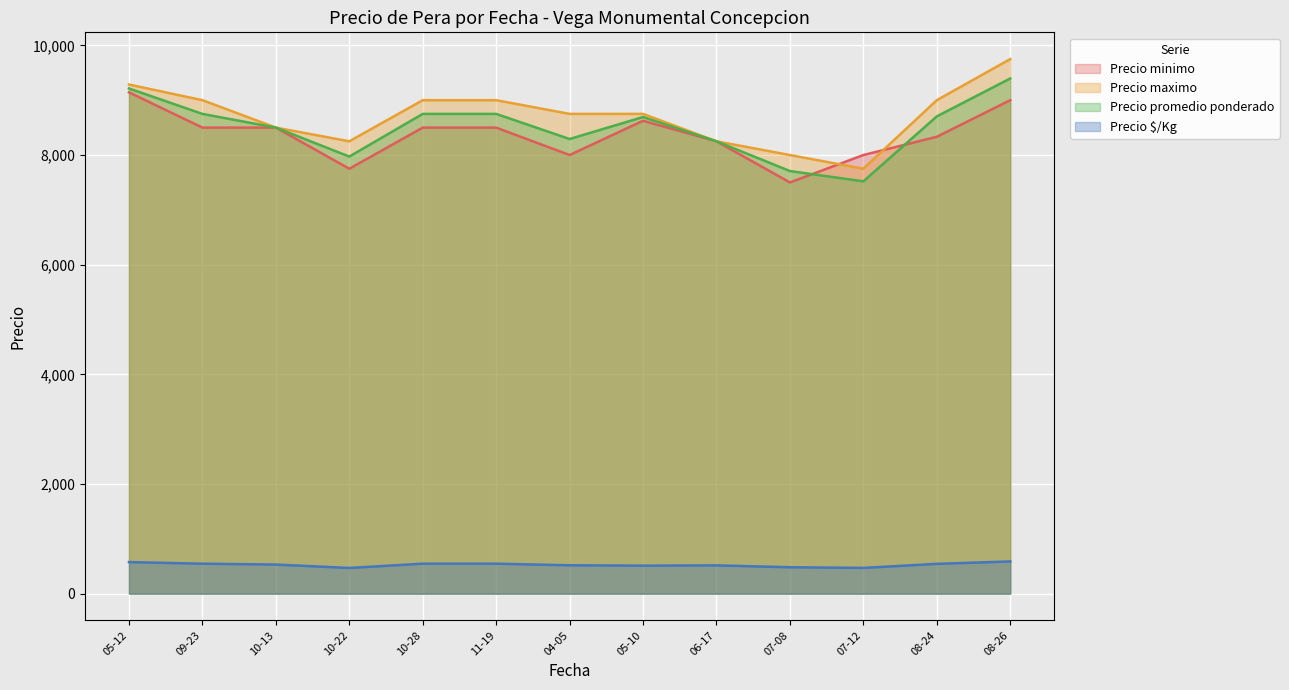

Which category has the lowest value in the Precio minimo series?

07-08